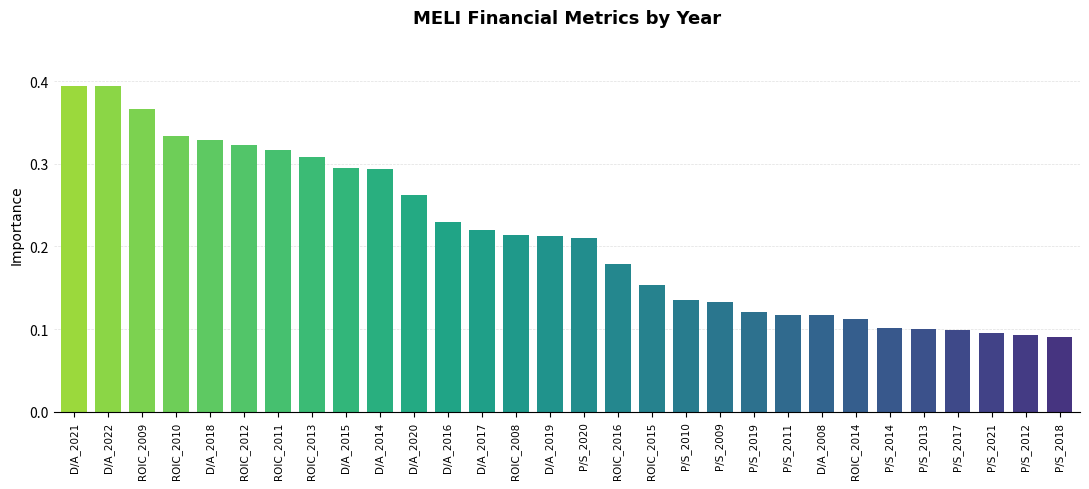

What is the sum of the values at P/S_2019 and ROIC_2009?

0.5